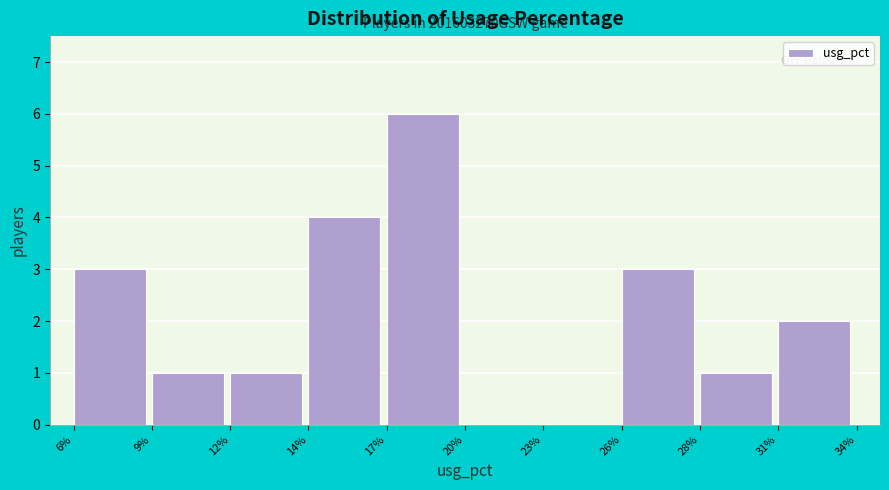

Reading right to left, extract all data points from this chart.

31%=2	28%=1	26%=3	23%=0	20%=0	17%=6	14%=4	12%=1	9%=1	6%=3